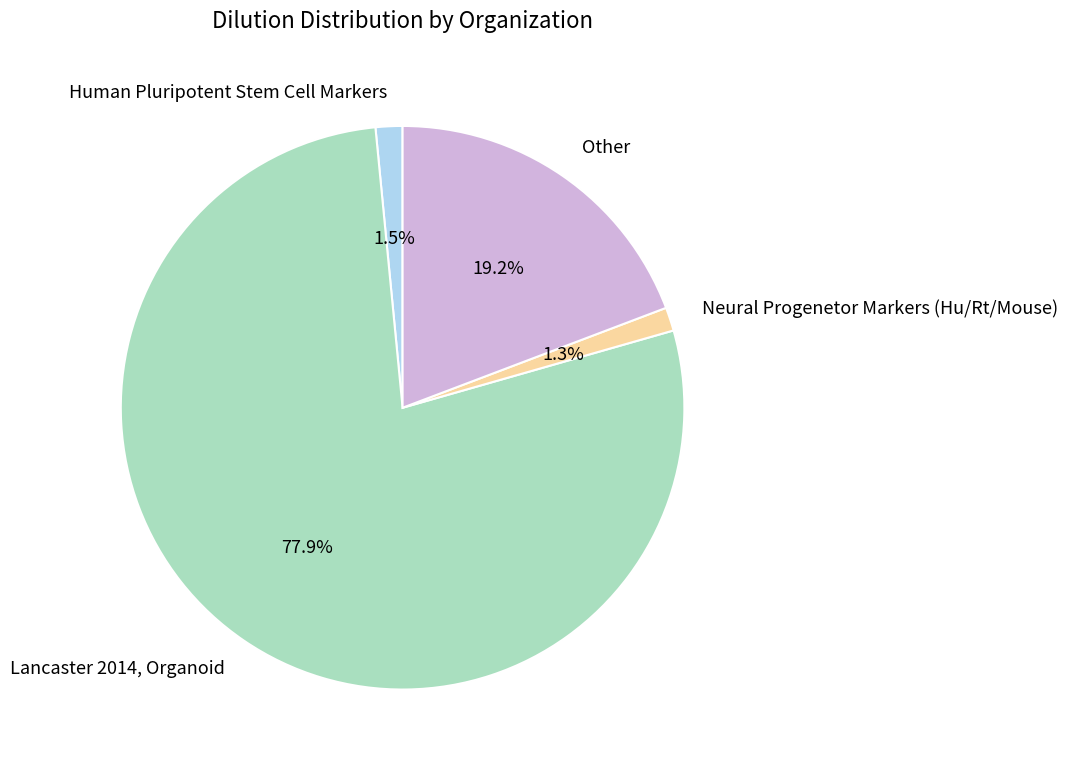

To the nearest percent, what is the difference between the Neural Progenetor Markers (Hu/Rt/Mouse) and Lancaster 2014, Organoid slice percentages?

77%